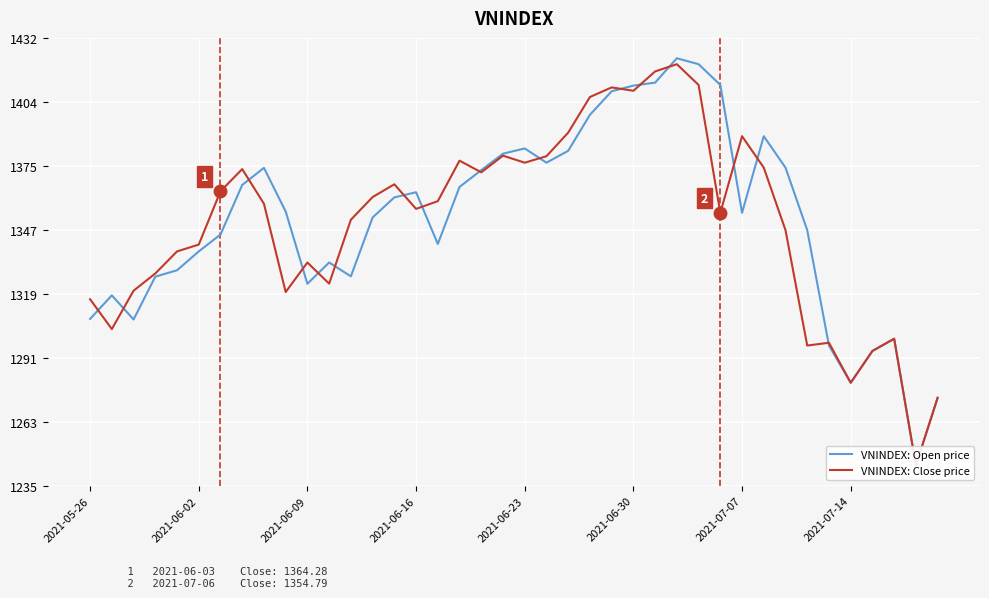

The VNINDEX: Open price series shows 2303.8 at 2021-07-07. True or false?

False